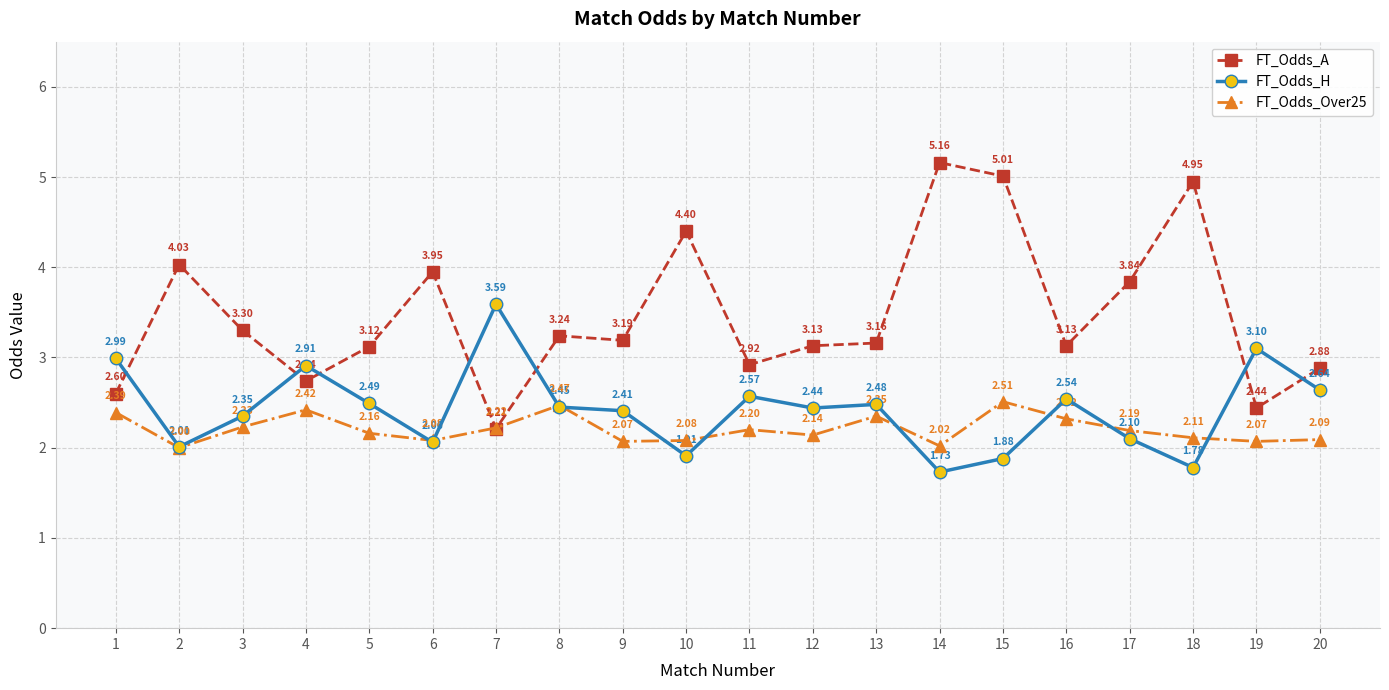

What is the total value across all series at 13?

8.0